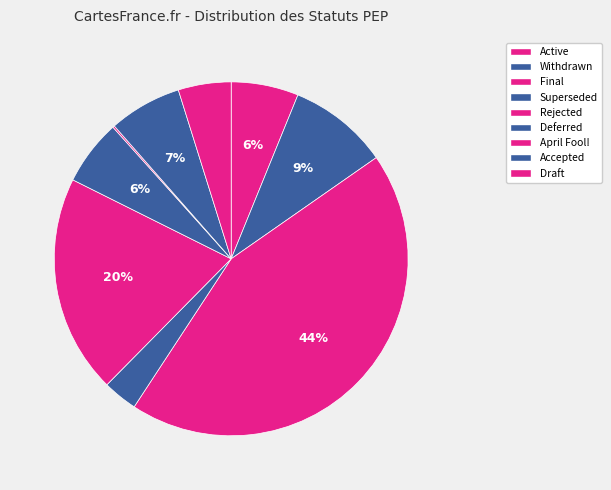

Is it true that Deferred is 6% of the pie?

True